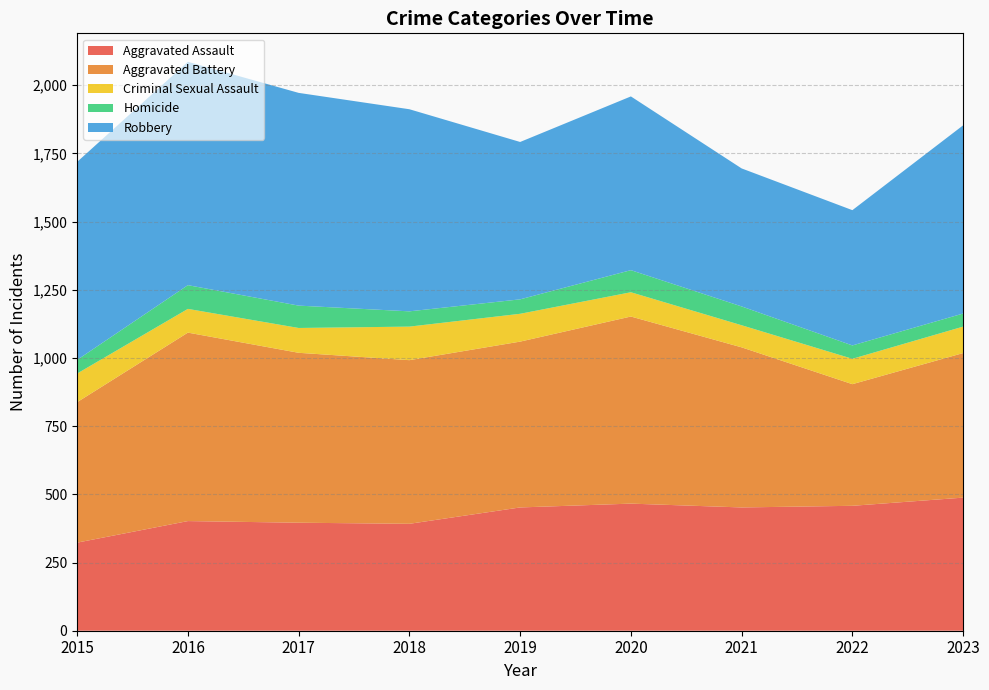

Reading right to left, extract all data points from this chart.

Aggravated Assault: 488	458	452	466	452	392	396	402	323
Aggravated Battery: 530	446	587	686	608	600	623	691	515
Criminal Sexual Assault: 97	93	81	89	102	123	91	87	105
Homicide: 48	49	69	81	53	56	82	87	50
Robbery: 690	496	506	637	577	741	780	819	726